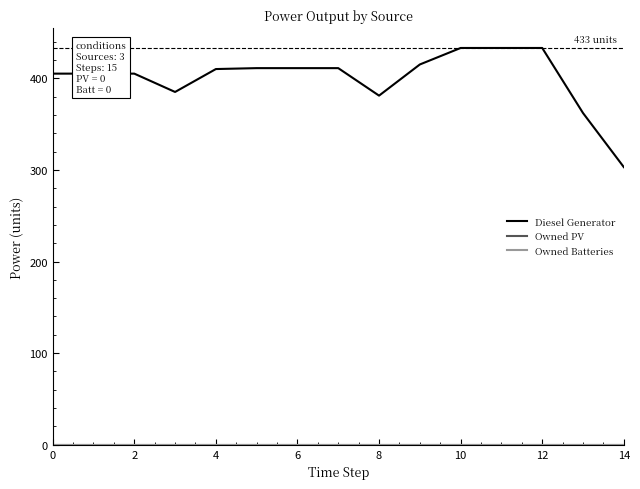

Does the chart display data point markers on the line(s)?

No